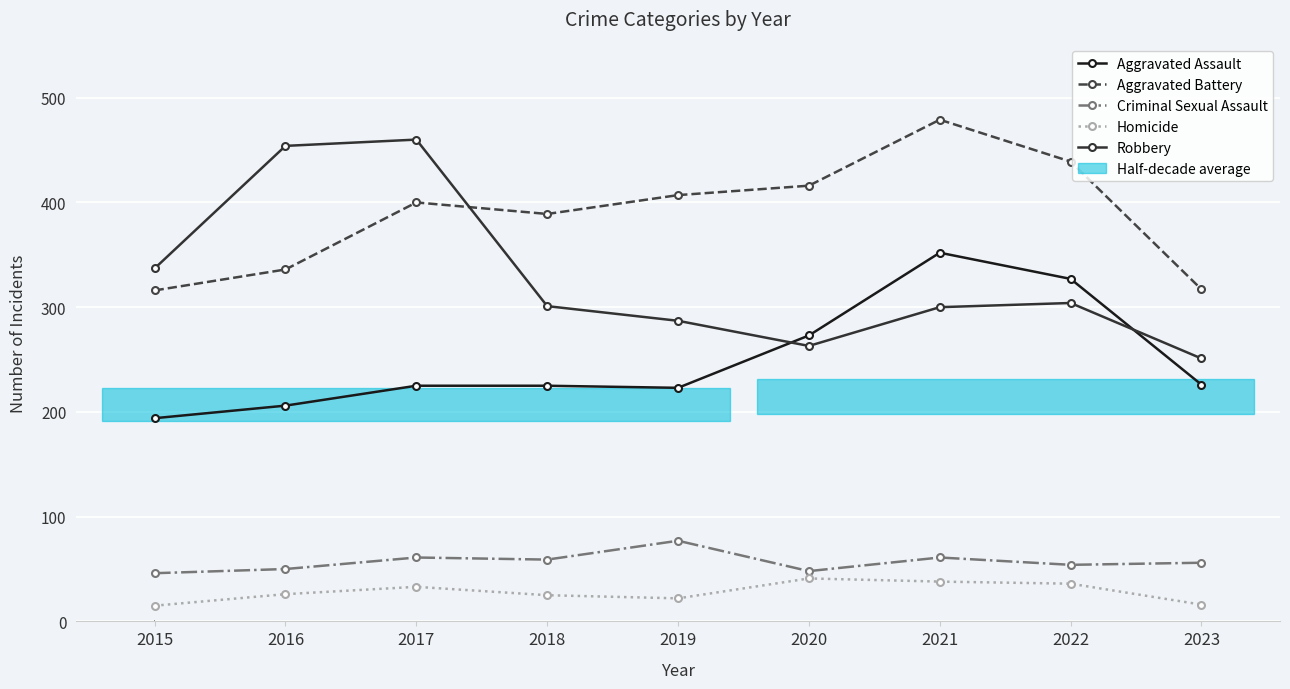

At which label does Aggravated Battery reach its peak?

2021